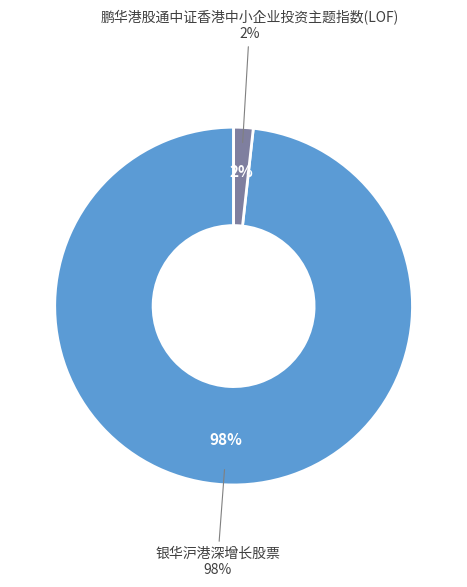

What percentage is the 银华沪港深增长股票 slice, to the nearest percent?

98%